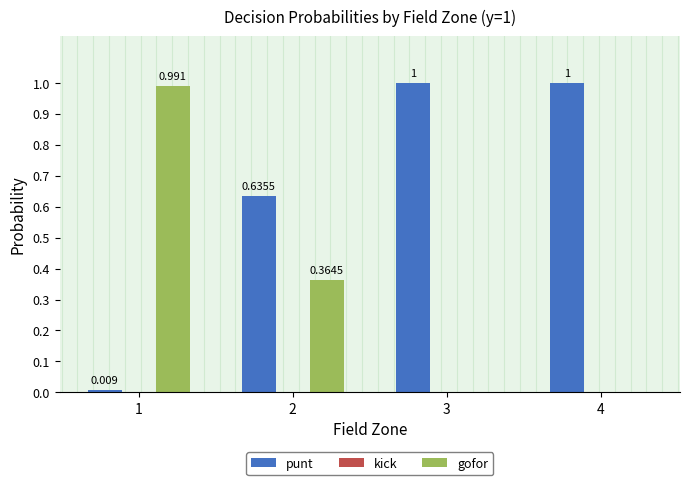

What is the difference between the punt values at 3 and 1?

1.0